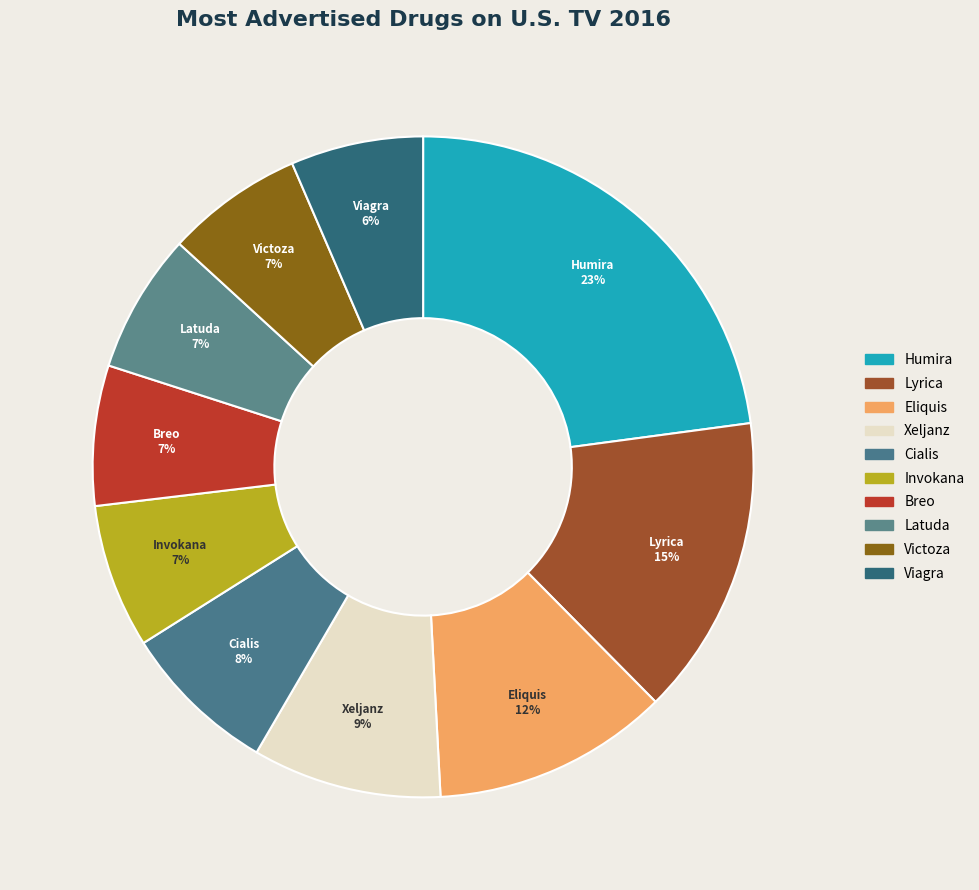

To the nearest percent, what is the average slice percentage?

10%